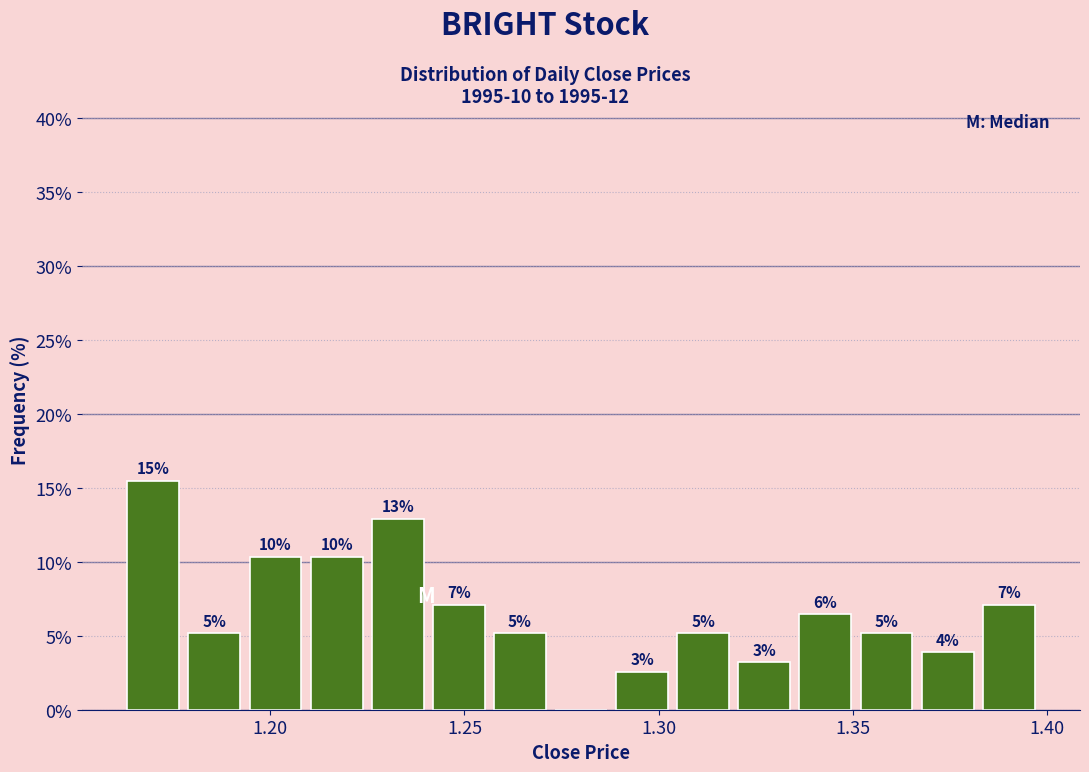

Around what value on the x-axis is the tallest bar? Give the approximate position of its centre, as read against the axis.

1.170